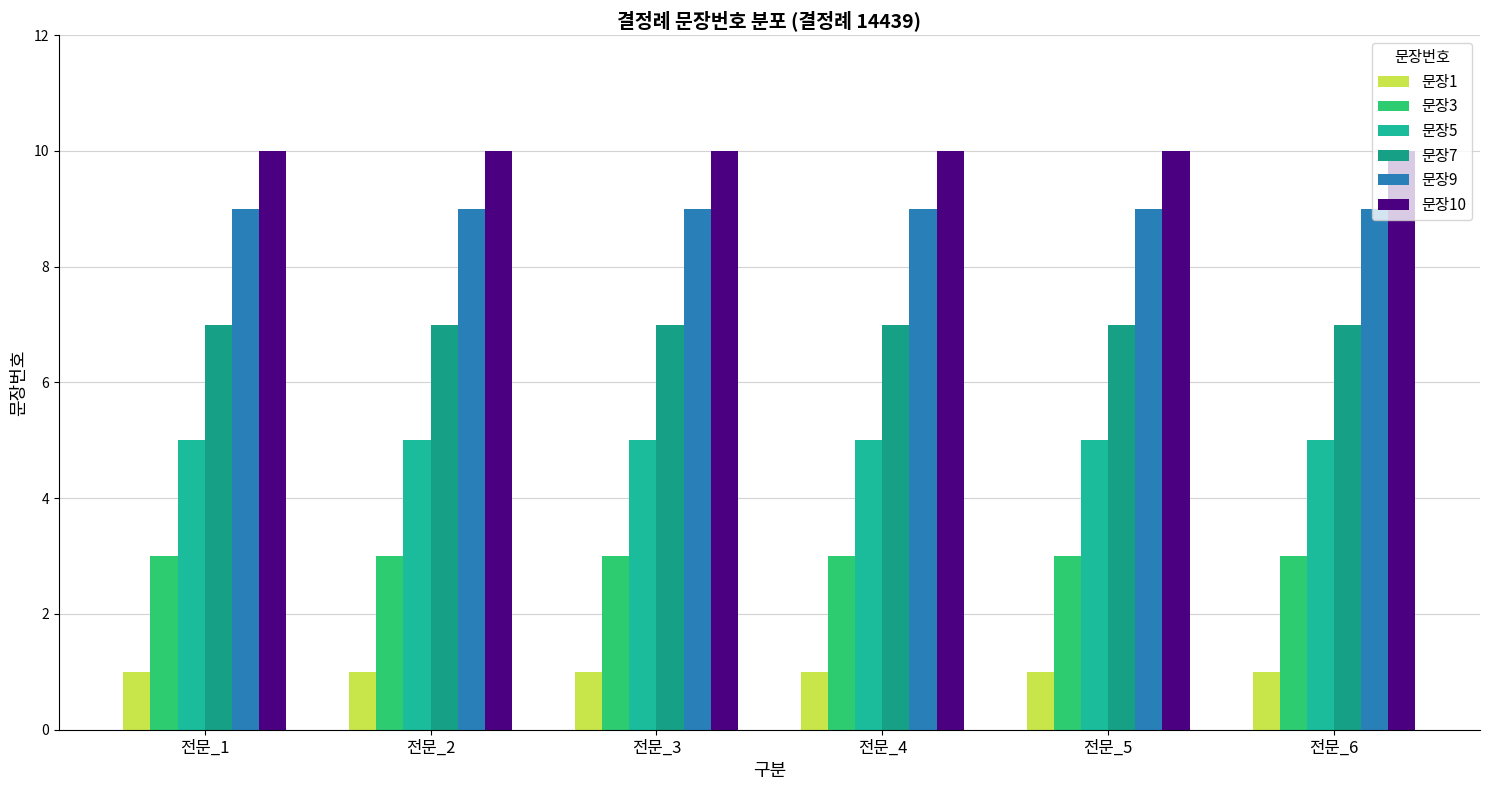

Does the chart contain stacked bars?

No